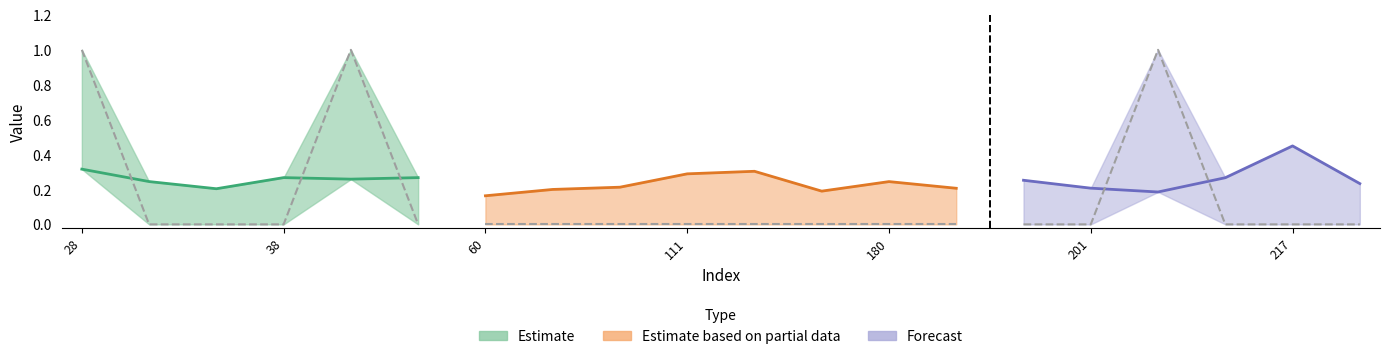

At how many categories does at least one series exceed 0?

20